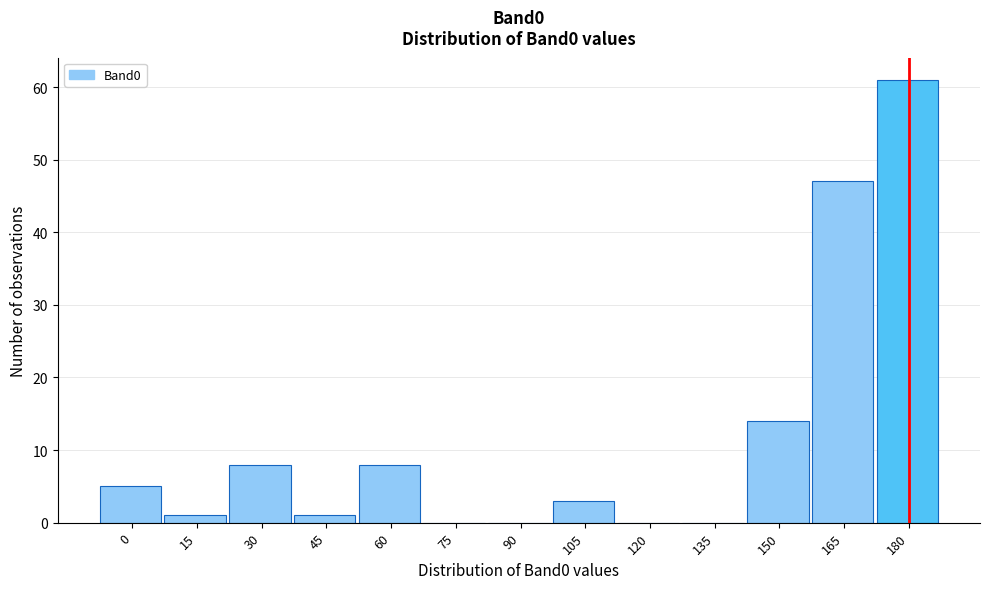

Reading left to right, extract all data points from this chart.

0=5	15=1	30=8	45=1	60=8	75=0	90=0	105=3	120=0	135=0	150=14	165=47	180=61